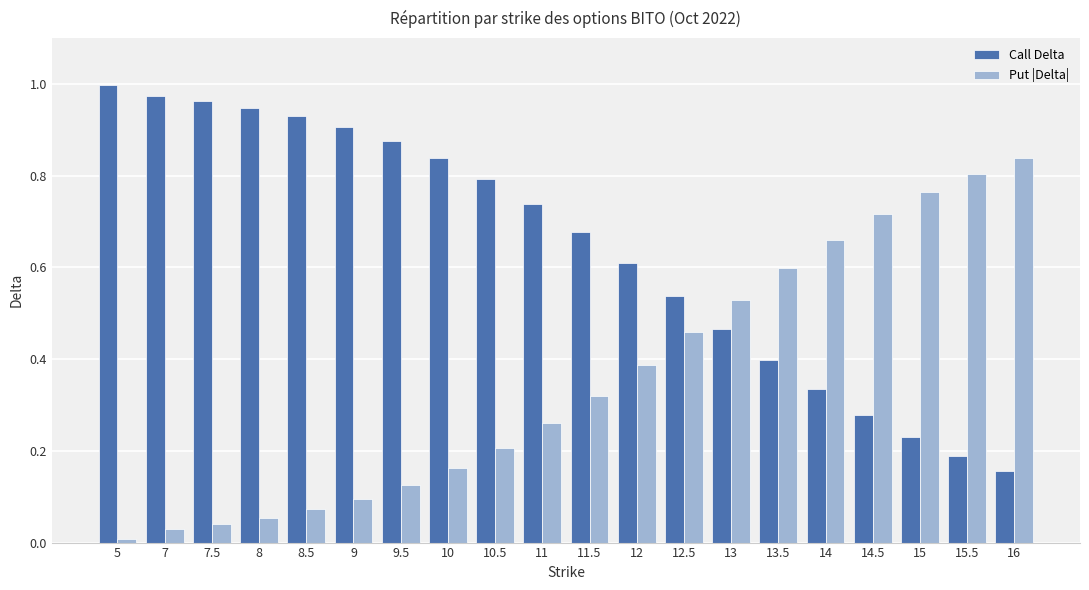

What is the average value of the Call Delta series?

0.6